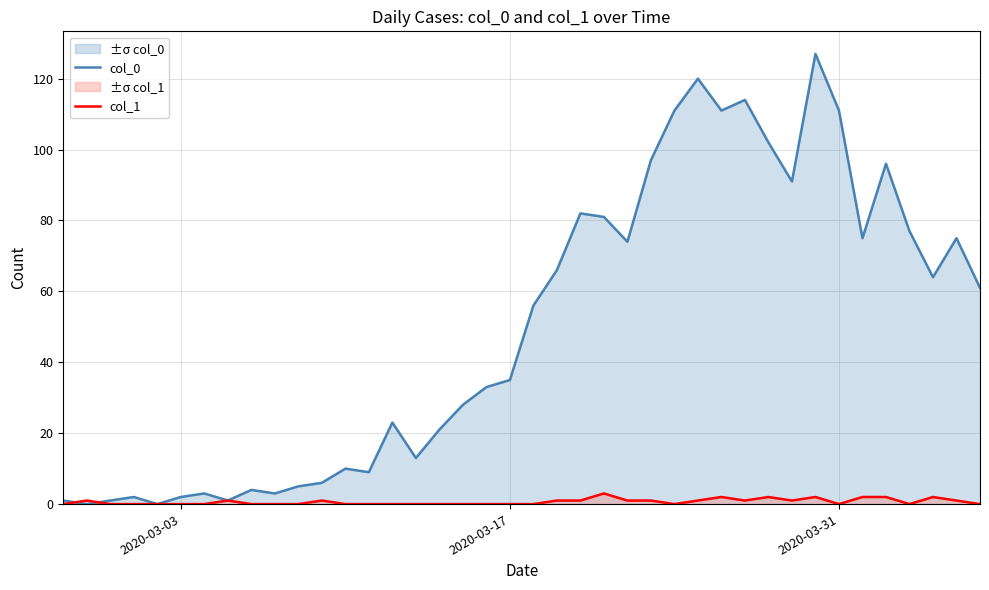

Rank the series by their maximum value, from highest to lowest.

col_0, col_1